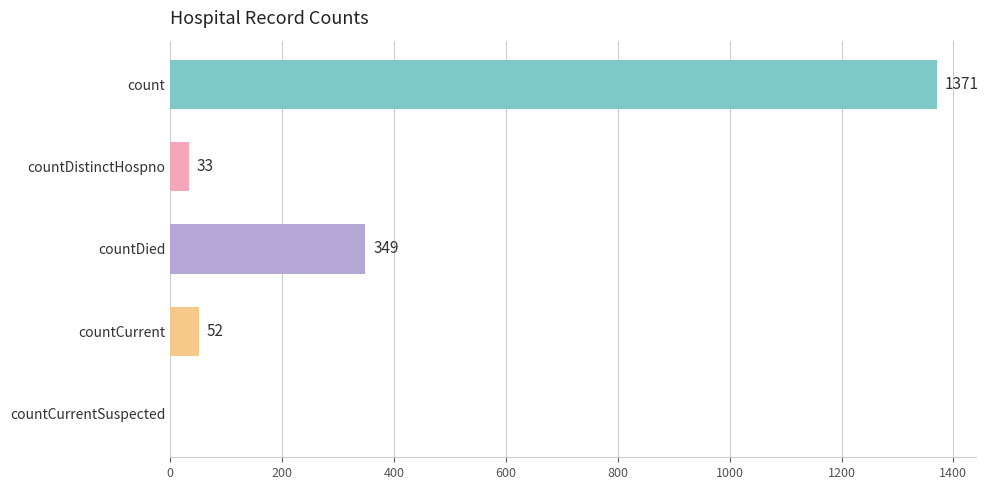

The chart shows a value of 349 at countDied. True or false?

True